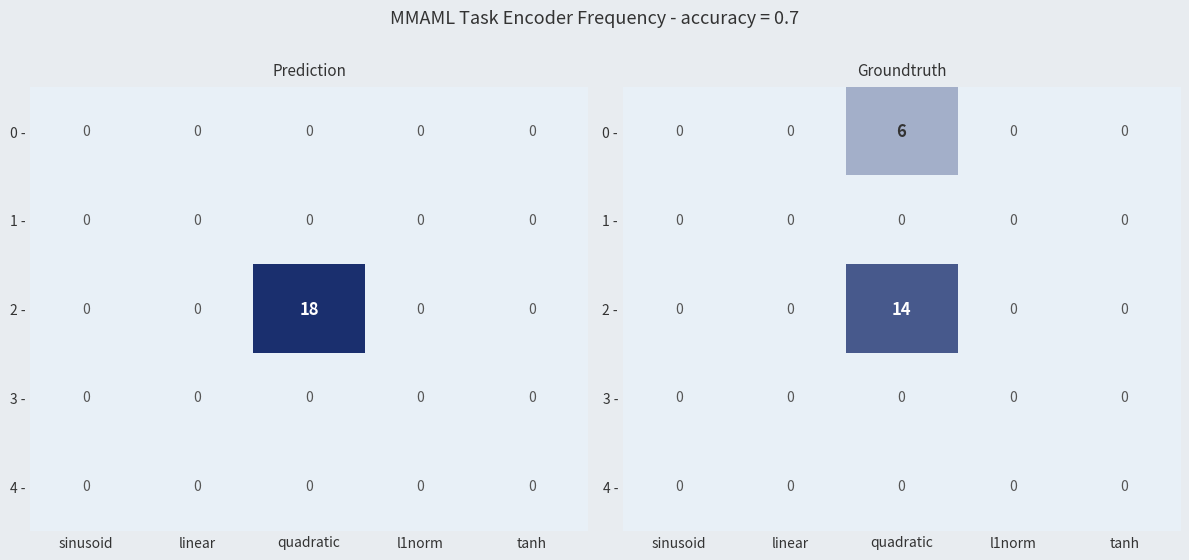

At how many categories does at least one series exceed 1?

1